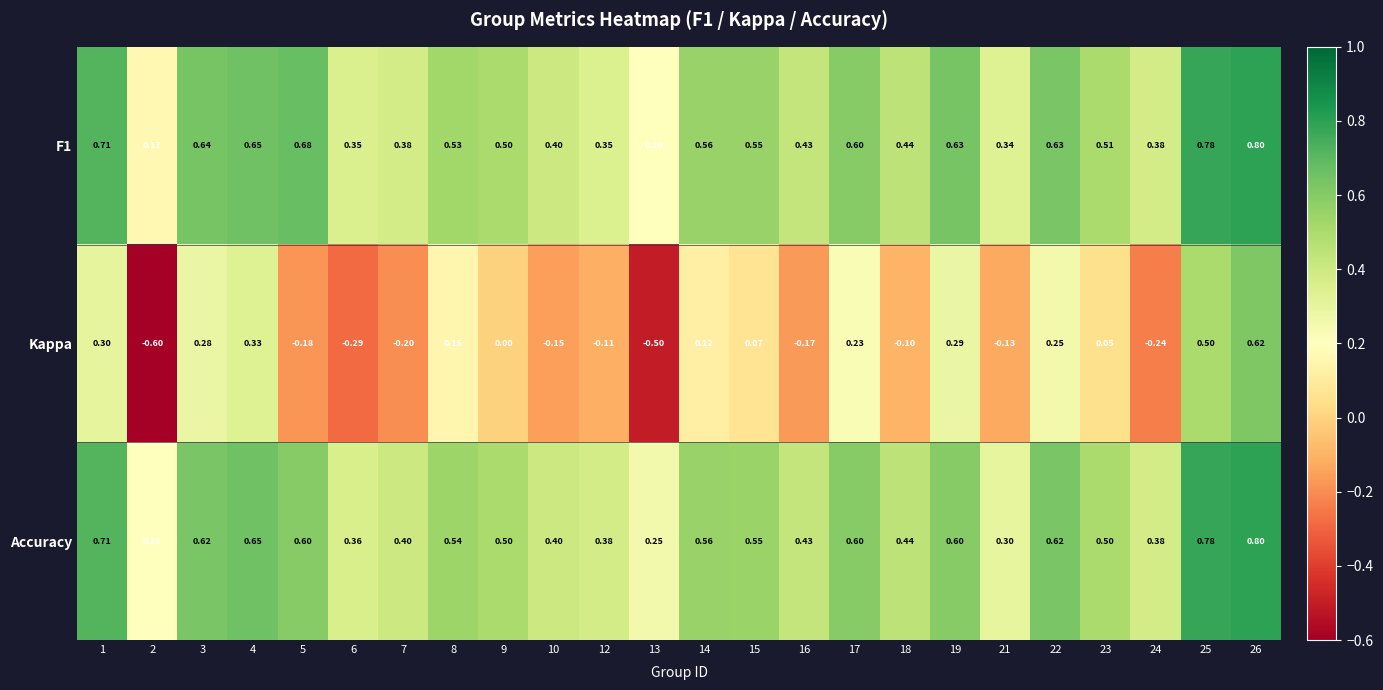

Which series has the widest spread of values?

Kappa